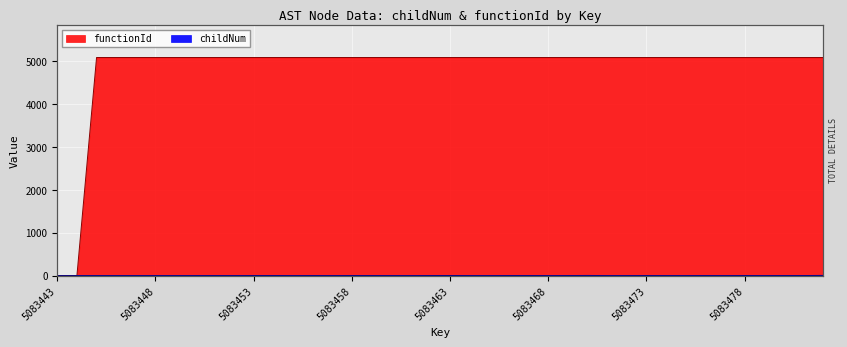

At which category does childNum reach its first local valley?

5083452